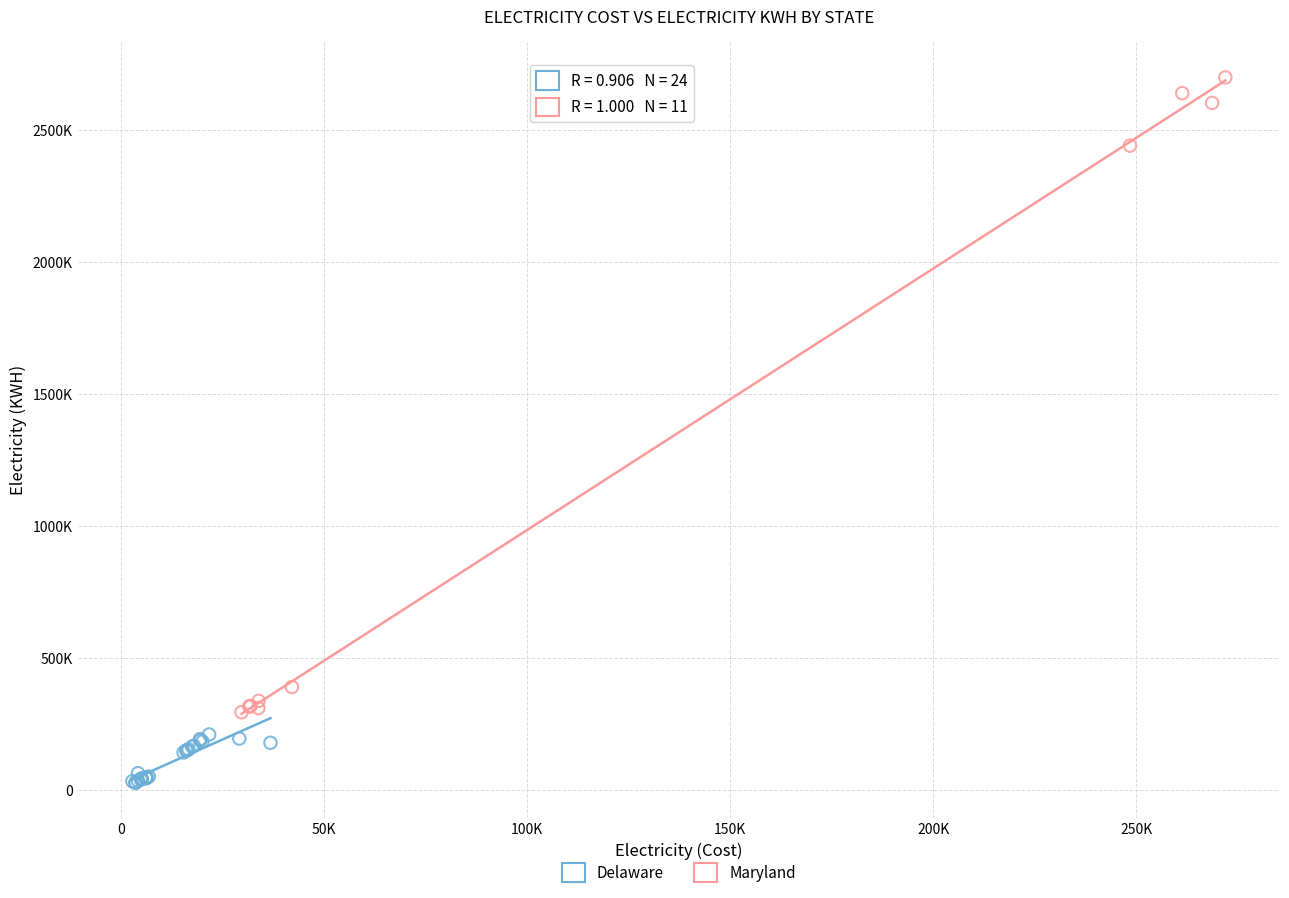

What are all the series names shown in the legend?

Delaware, Maryland